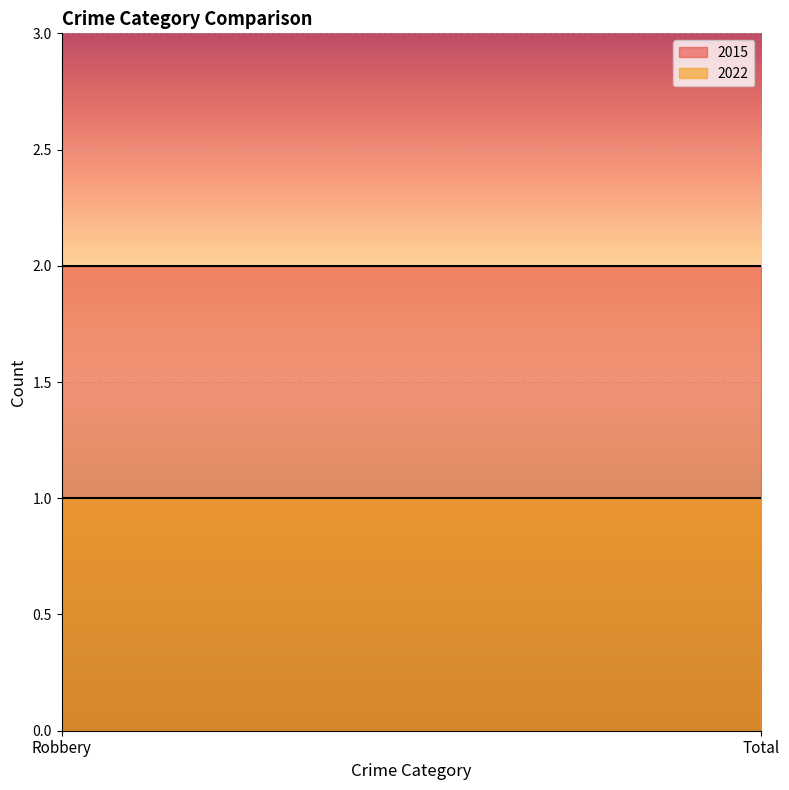

Which category has the lowest value in the 2022 series?

Robbery